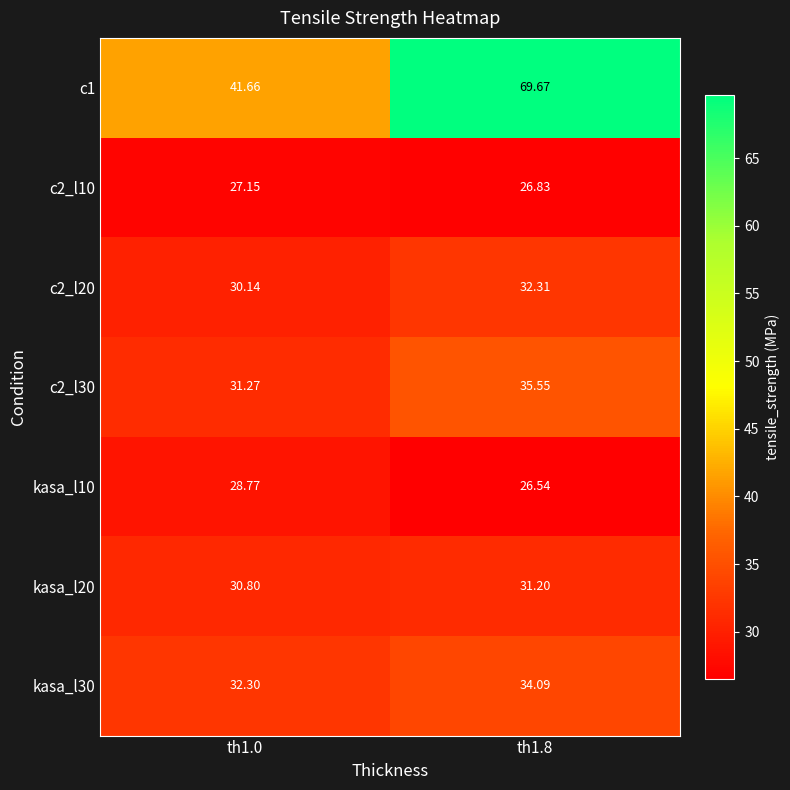

Is the value of c1 at th1.0 greater than the value of c2_l10 at th1.8?

Yes